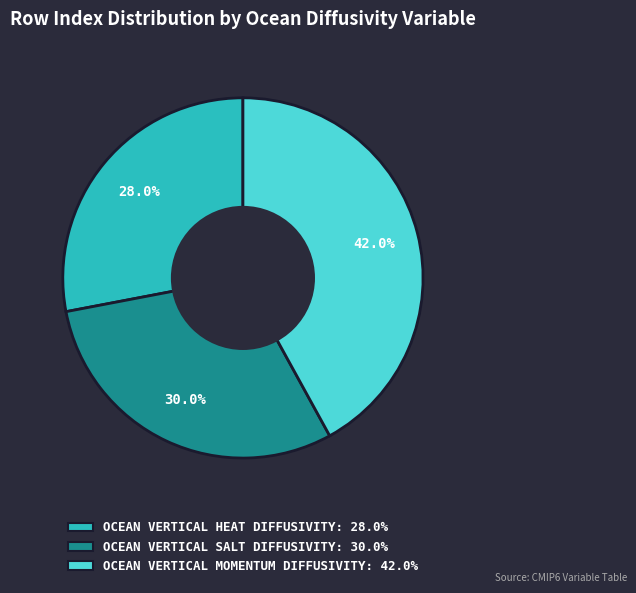

Is there a majority slice in this chart?

No